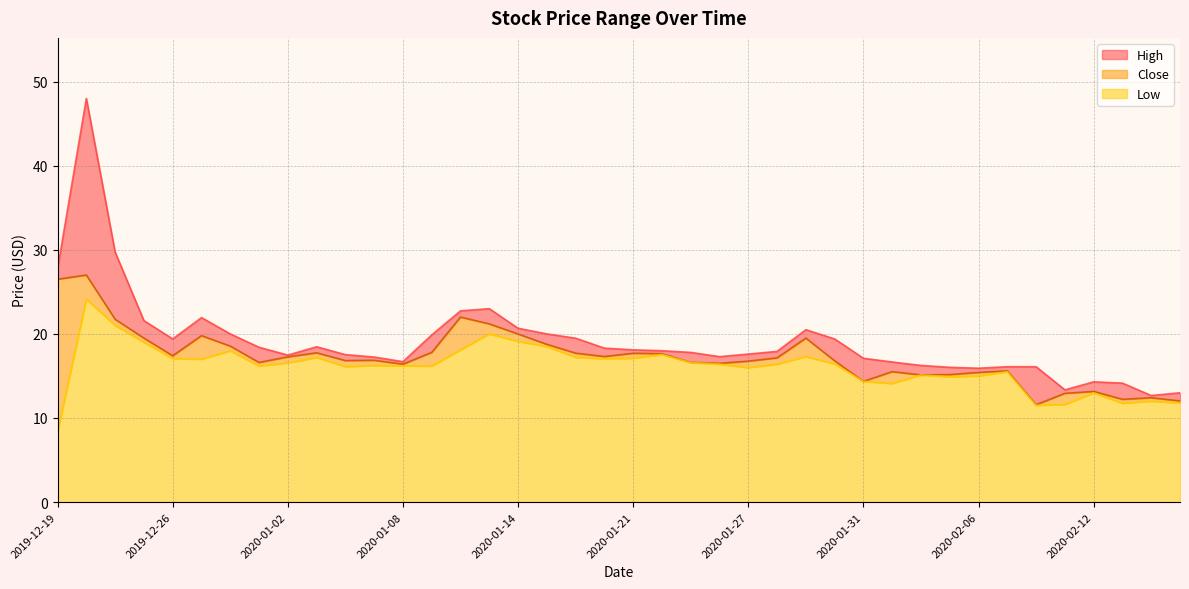

What is the difference between the highest and lowest values at 2020-01-22?

0.5